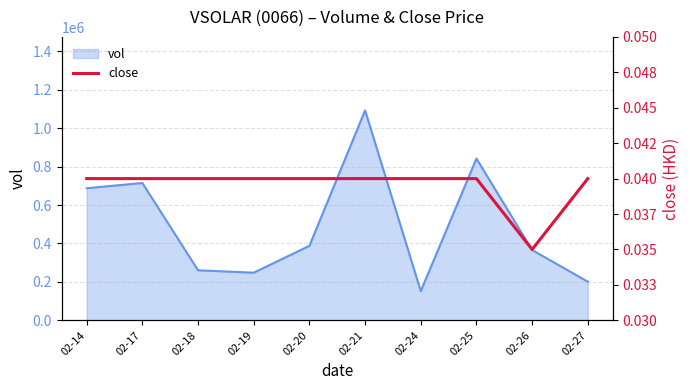

The value of vol at 02-27 is 201200. True or false?

True